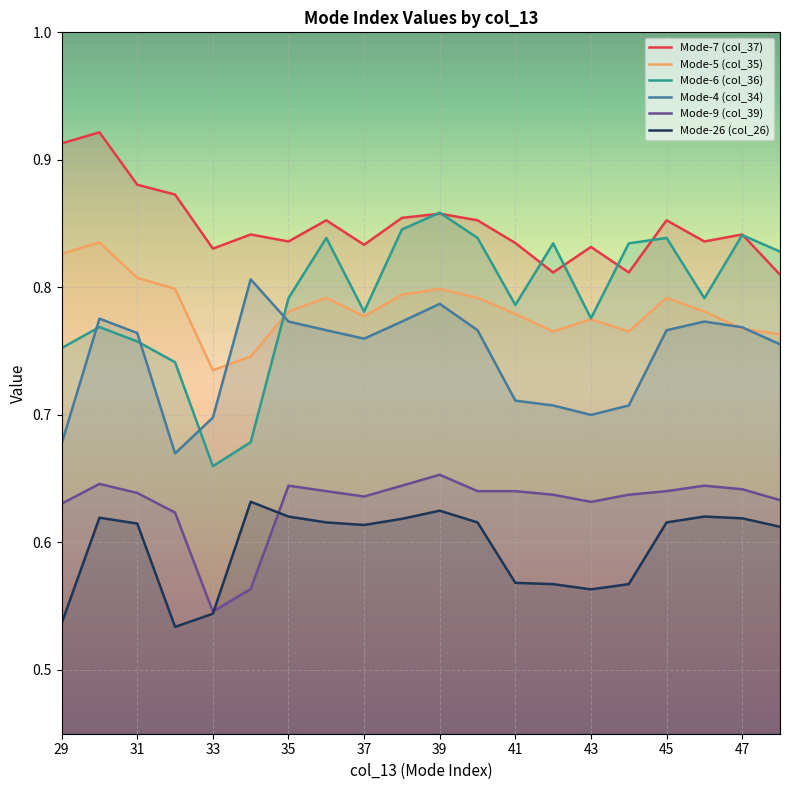

What is the lowest value of the Mode-5 (col_35) series?

0.7